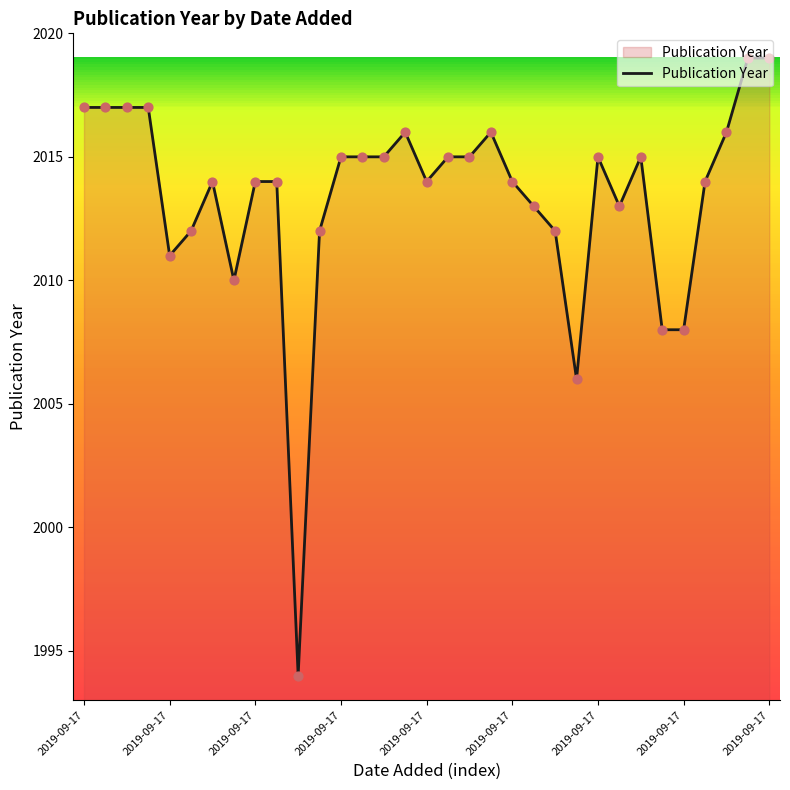

What is the maximum value shown in the chart?

2019